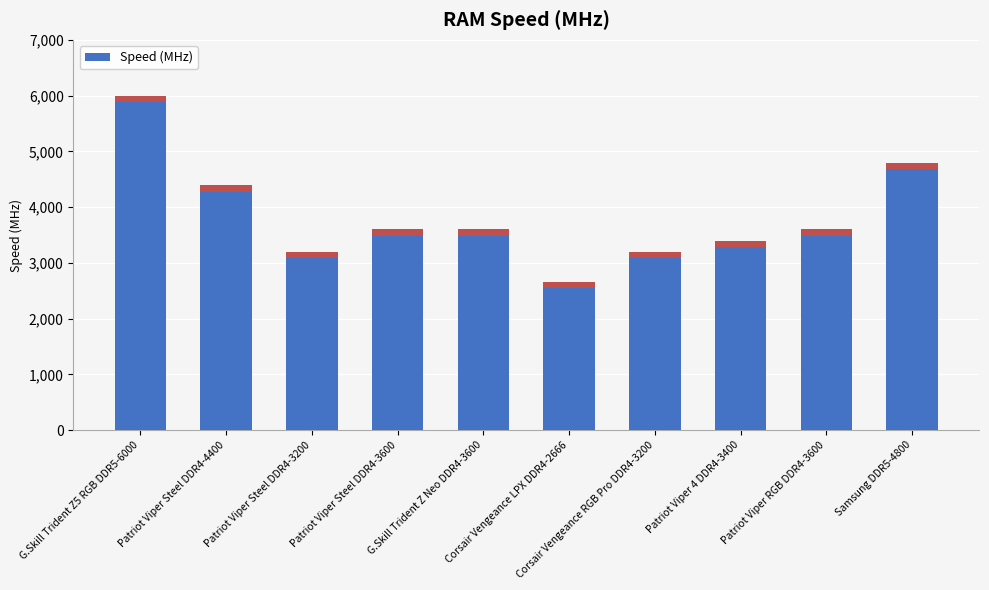

Which label corresponds to the smallest value in the chart?

Corsair Vengeance LPX DDR4-2666